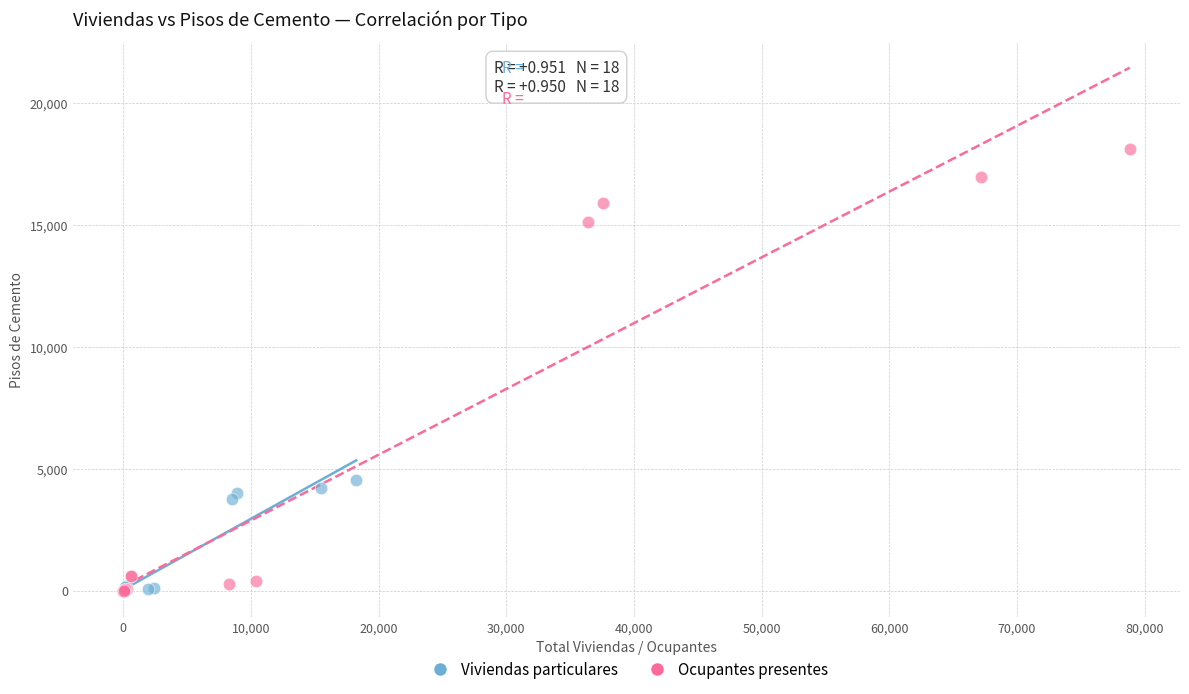

Which series has the widest spread of Y values?

Ocupantes presentes